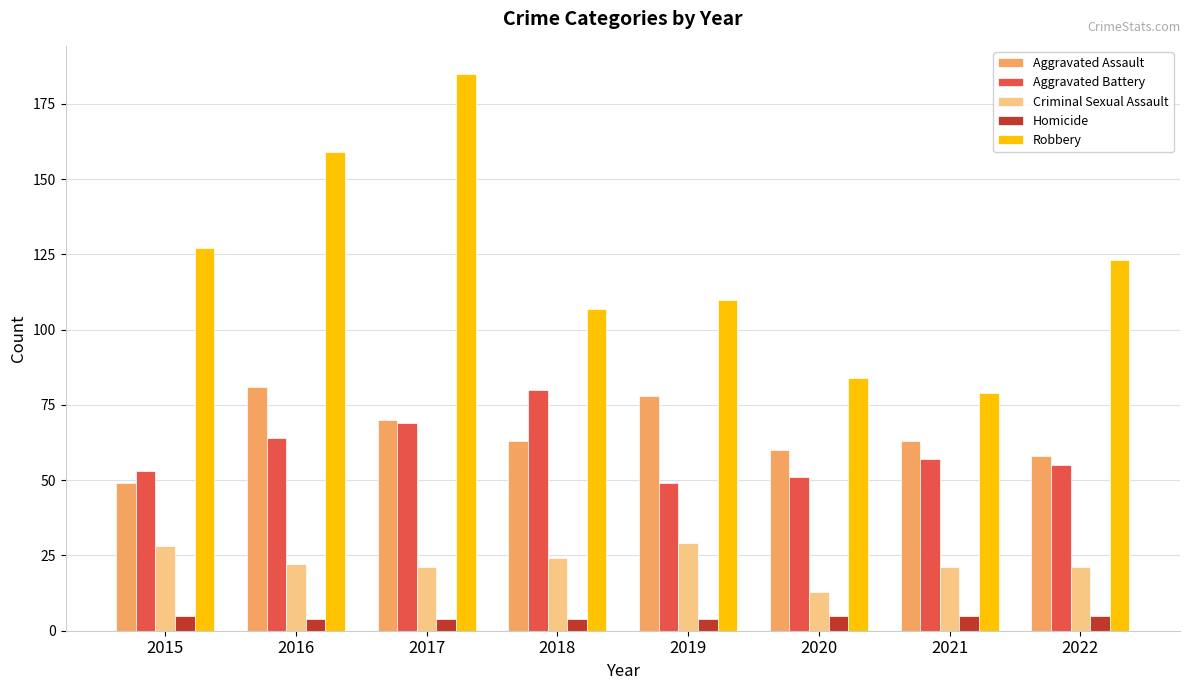

What is the difference between the maximum and minimum values in the Robbery series?

106